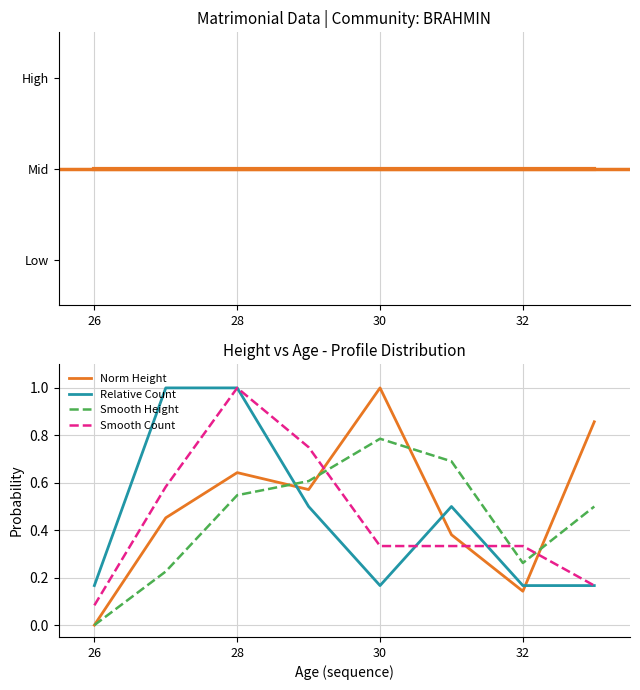

What is the difference between the maximum and minimum values in the Norm Height series?

1.0